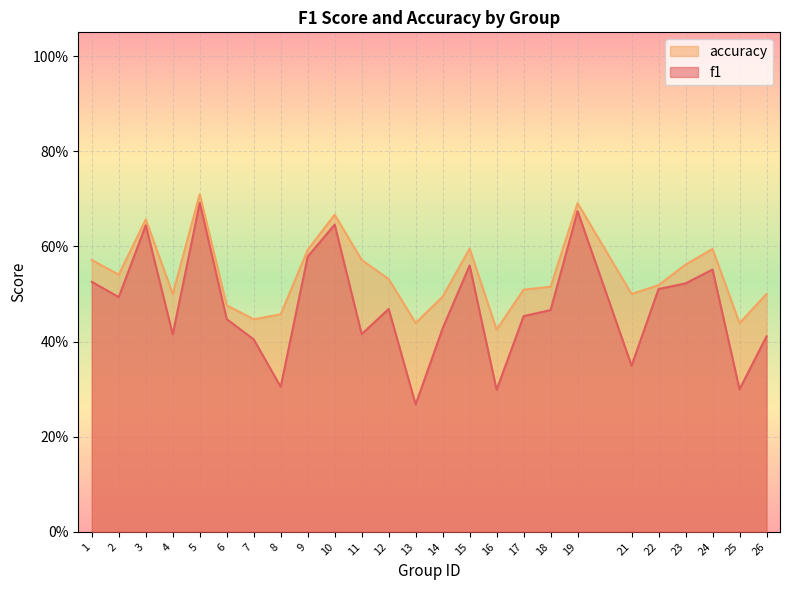

What is the minimum value for f1?

0.3